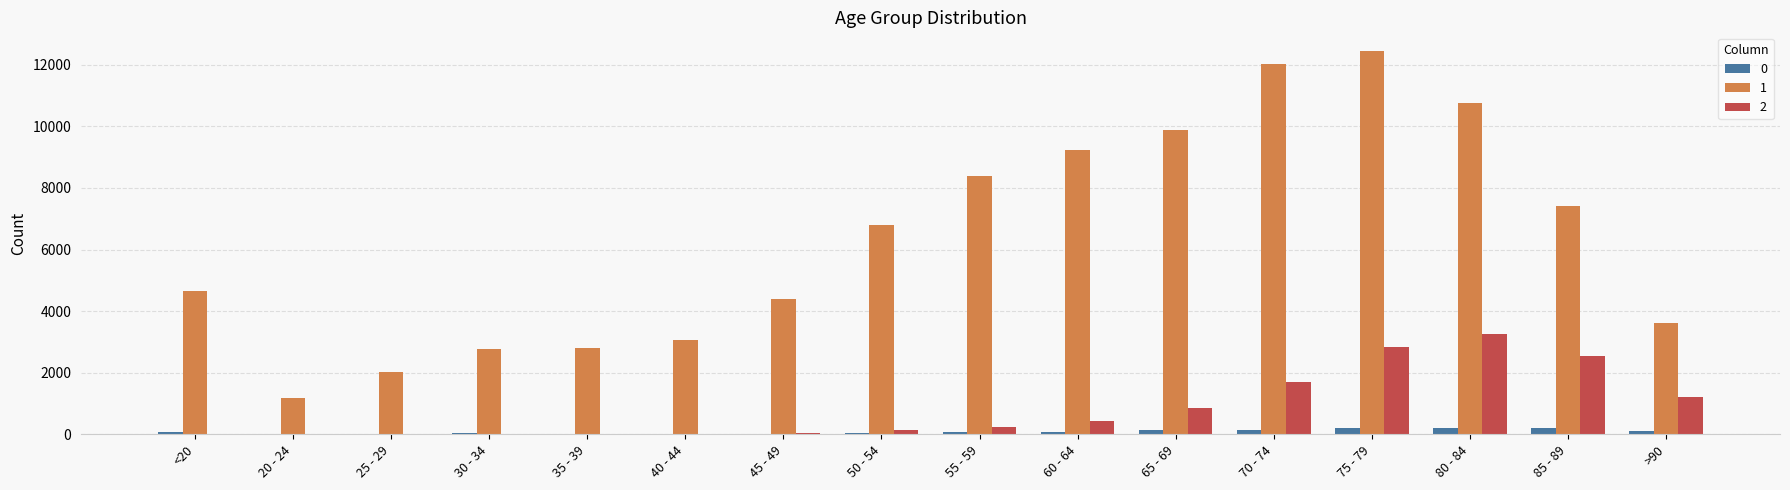

Which category has the highest value across all series?

75 - 79